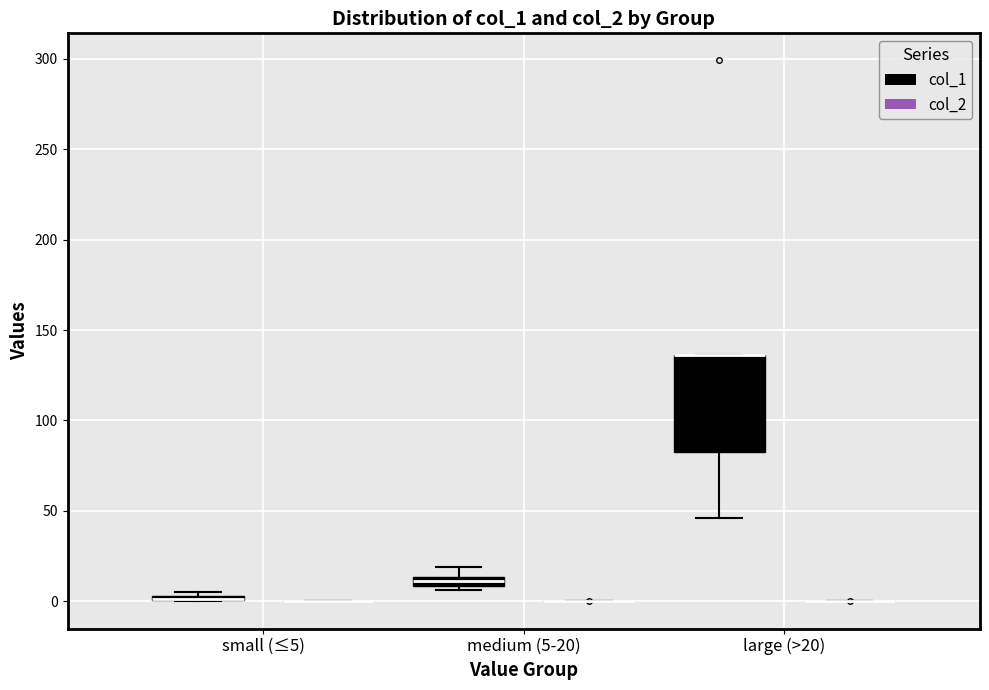

Comparing the boxes themselves (not the whiskers), which one is the tallest?

large (>20) (col_1)